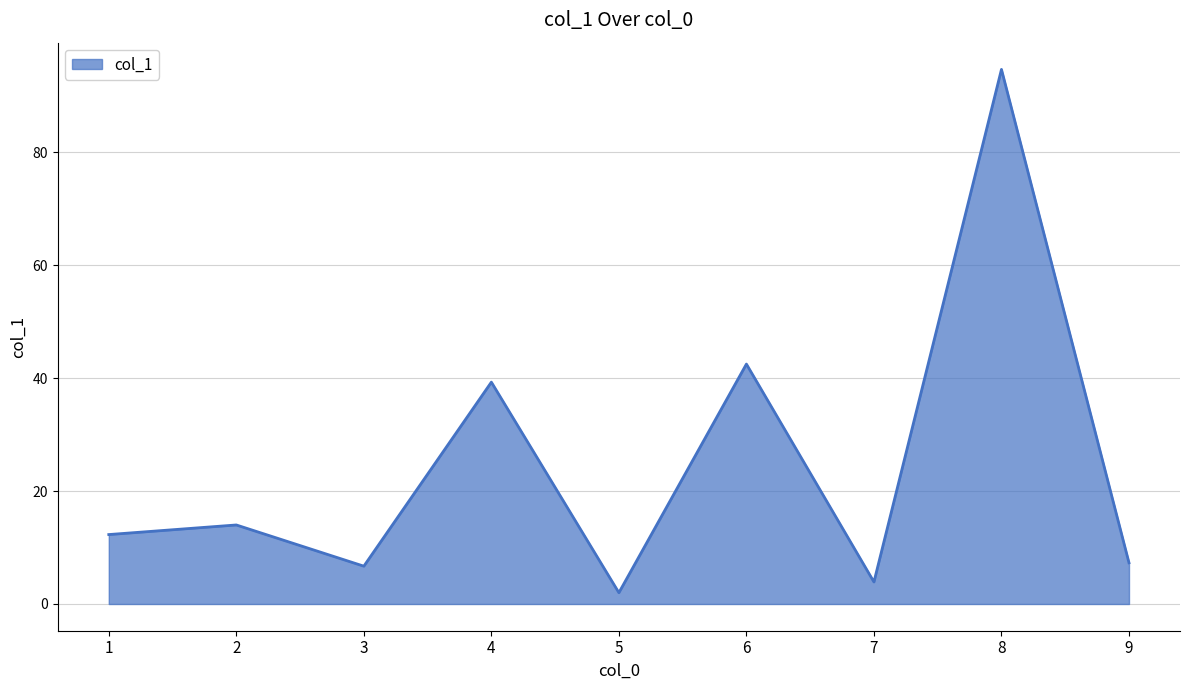

Where is the first local minimum?

3